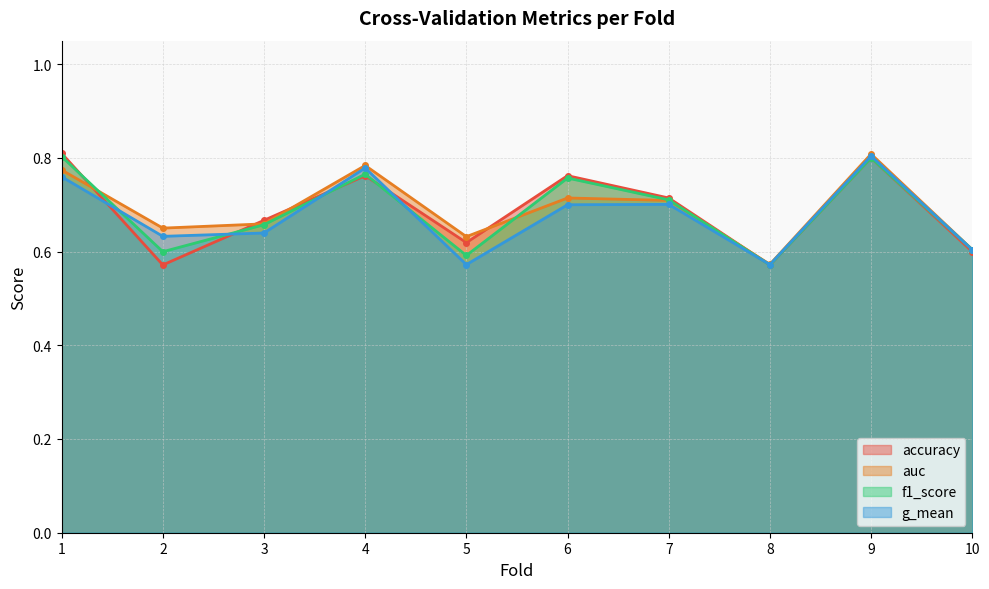

At which category is the sum across all series the highest?

9